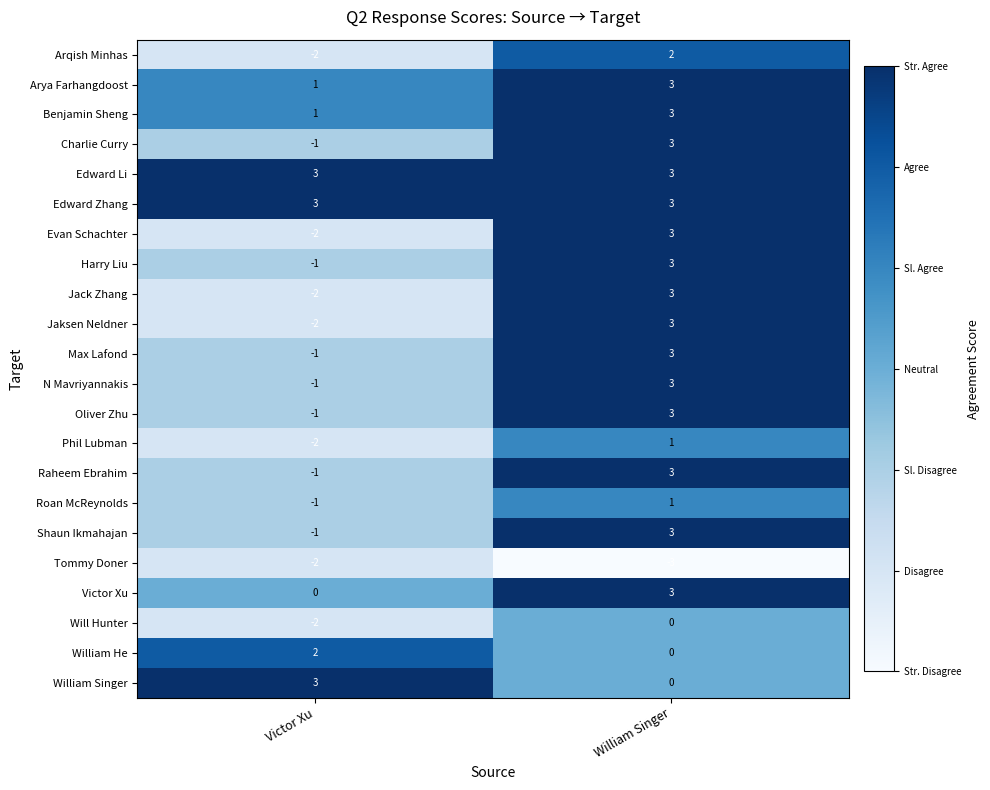

Where is Jaksen Neldner nearest to the value 0?

Victor Xu